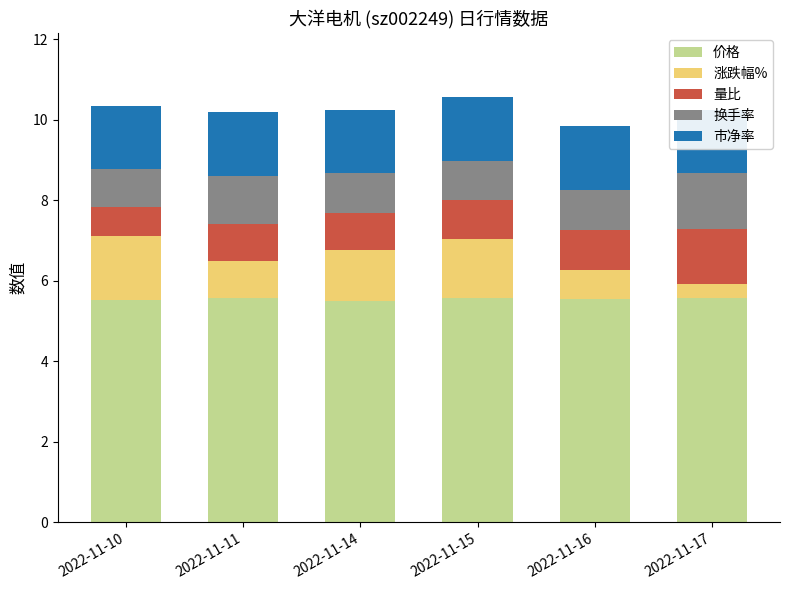

What is the total value across all series at 2022-11-16?

9.8